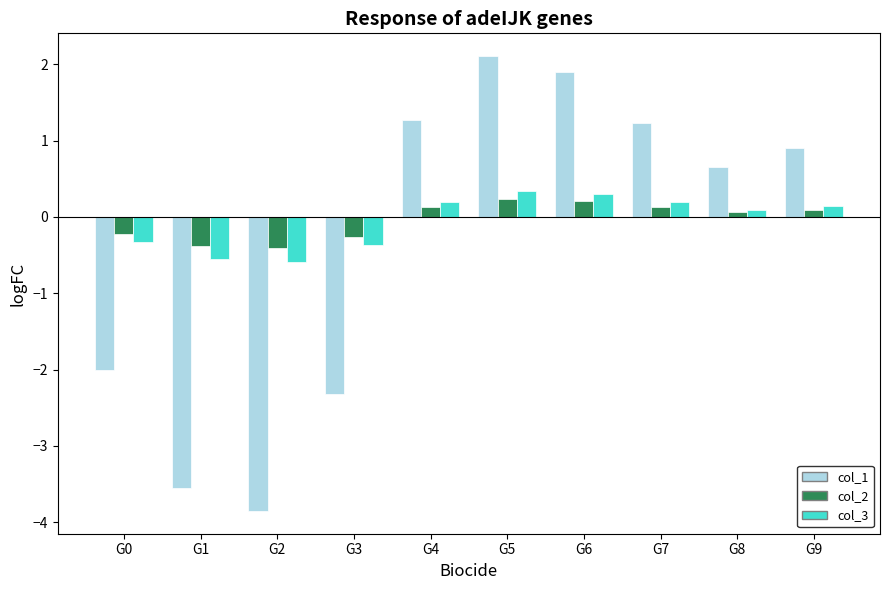

Reading right to left, list all the values displayed in this chart.

col_1: 0.9	0.7	1.2	1.9	2.1	1.3	-2.3	-3.9	-3.6	-2.0
col_2: 0.1	0.1	0.1	0.2	0.2	0.1	-0.3	-0.4	-0.4	-0.2
col_3: 0.1	0.1	0.2	0.3	0.3	0.2	-0.4	-0.6	-0.6	-0.3